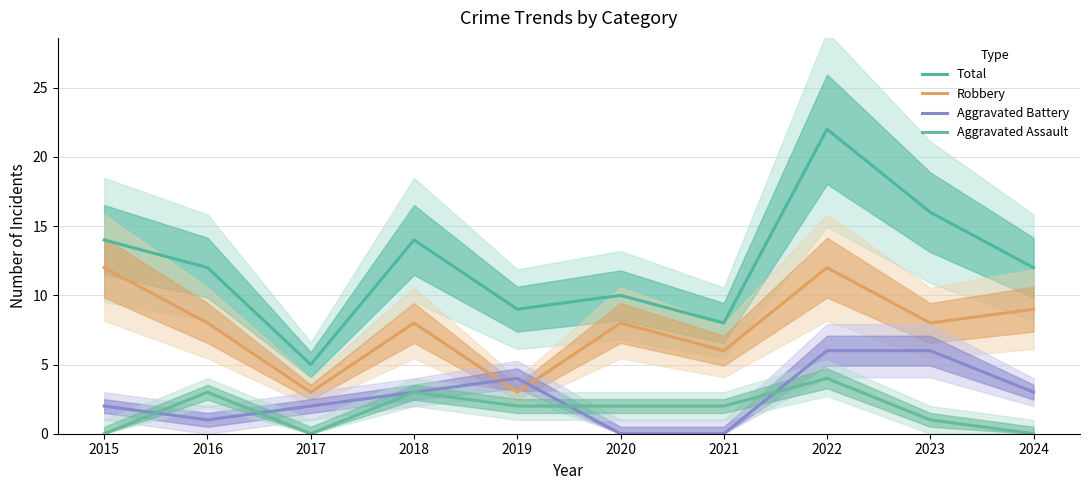

Which series has the largest total across all categories?

Total